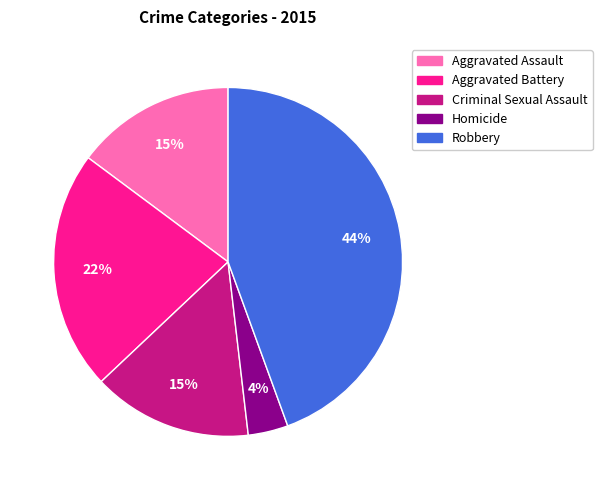

To the nearest percent, what is the difference between the Homicide and Criminal Sexual Assault slice percentages?

11%